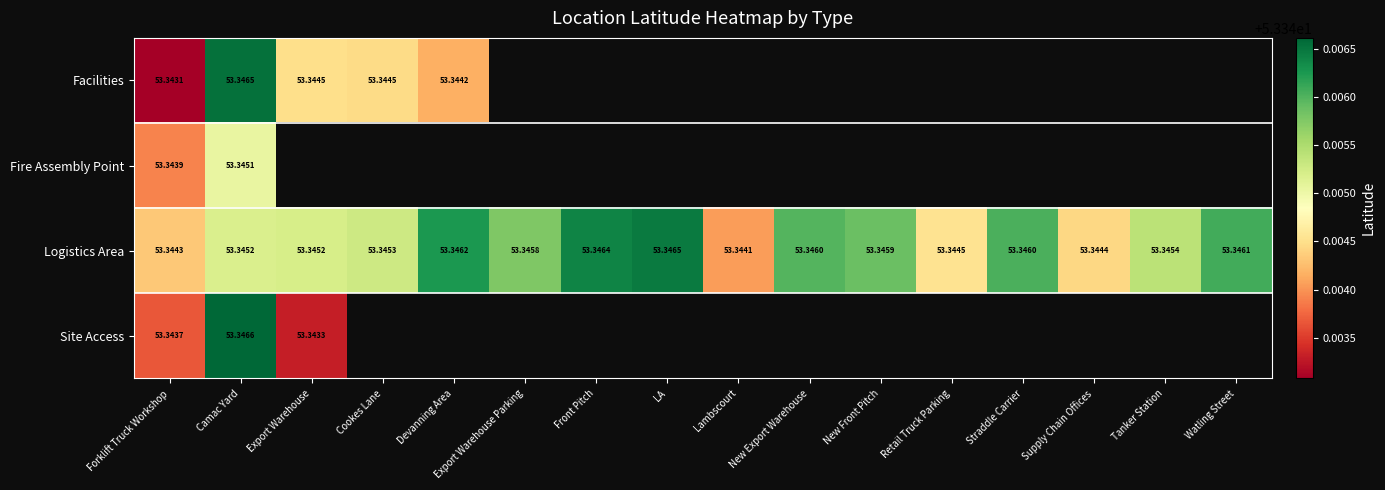

Which category has the lowest value in the Logistics Area series?

Lambscourt